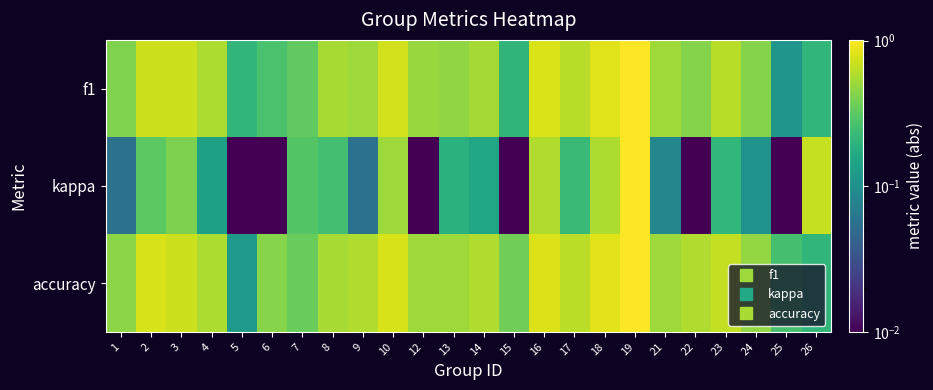

At how many categories does at least one series exceed 0?

24